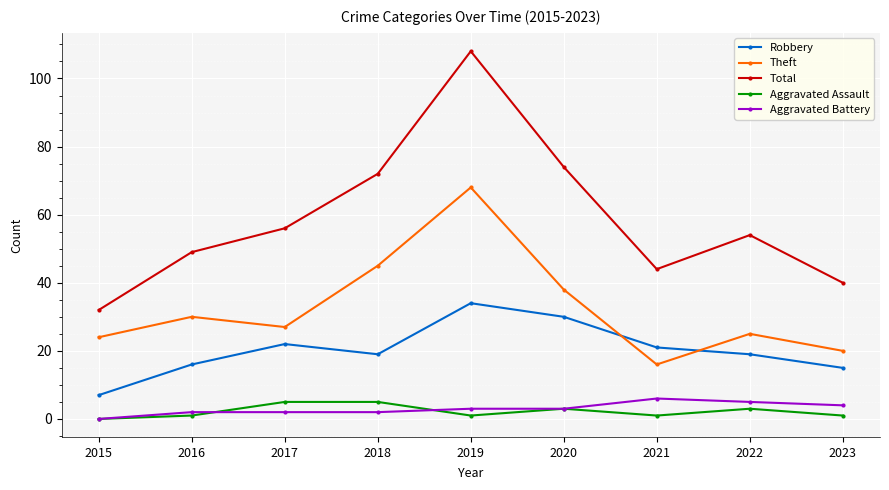

List the series in order of their peak value, highest first.

Total, Theft, Robbery, Aggravated Battery, Aggravated Assault